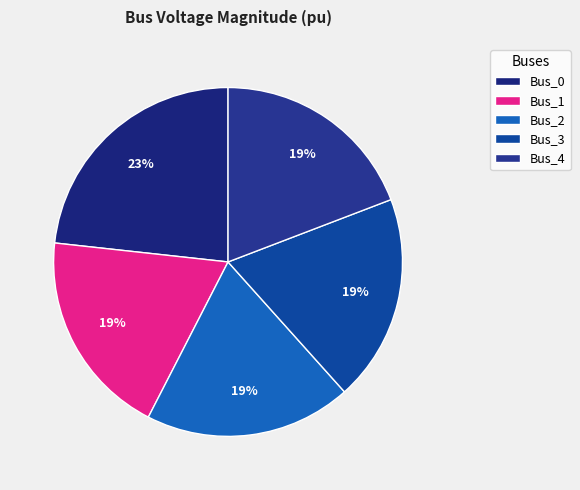

Which category has the smallest portion of the pie?

Bus_1